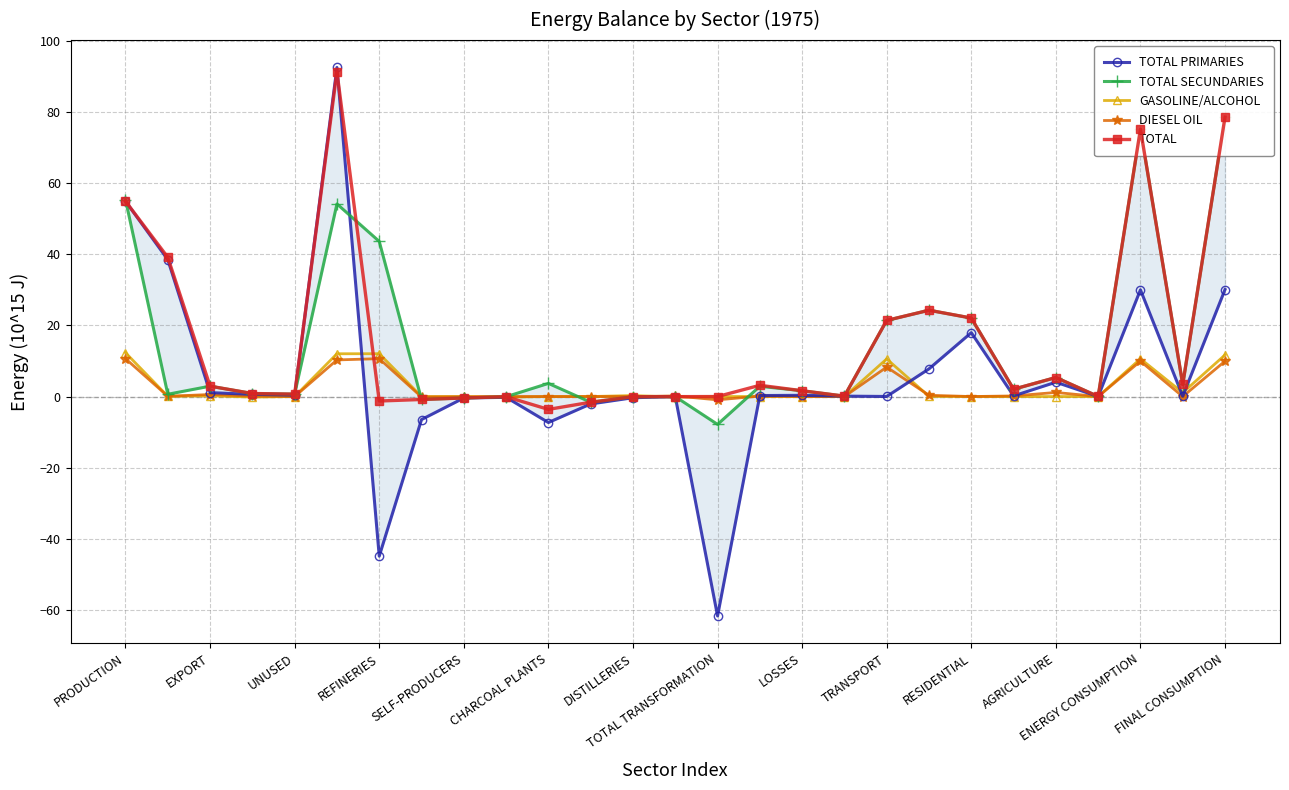

The TOTAL series shows 27.8 at TRANSPORT. True or false?

False